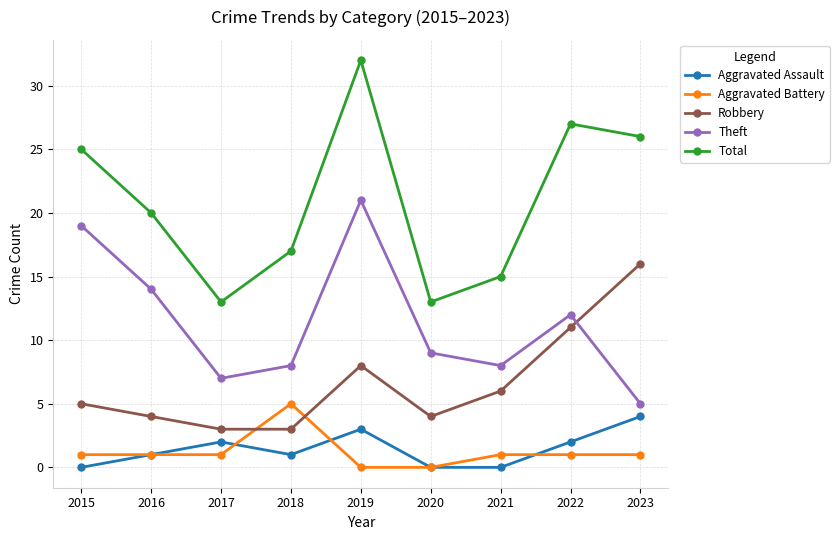

Rank the series at 2018 from highest to lowest value.

Total, Theft, Aggravated Battery, Robbery, Aggravated Assault